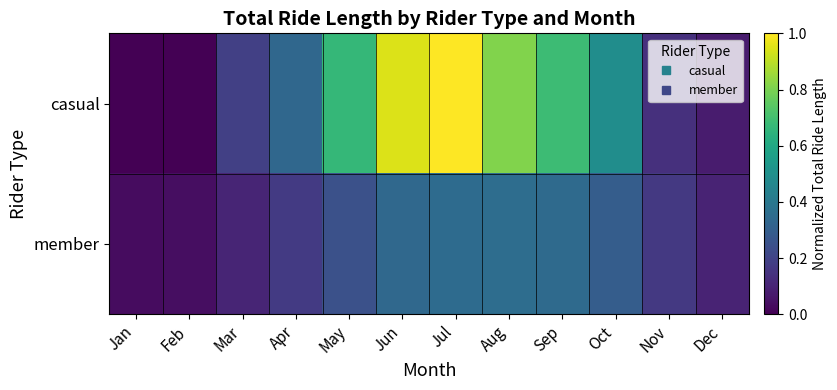

List the series in order of their overall mean, highest first.

casual, member